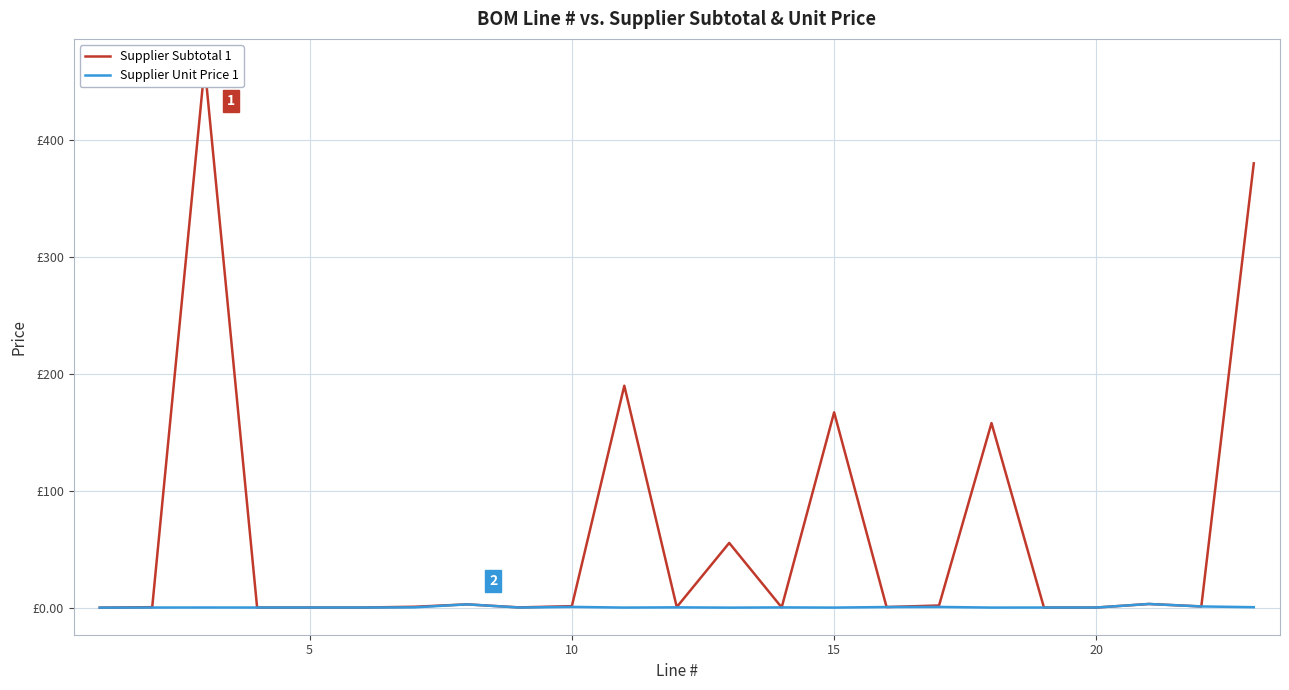

What is the average value of the Supplier Subtotal 1 series?

64.2